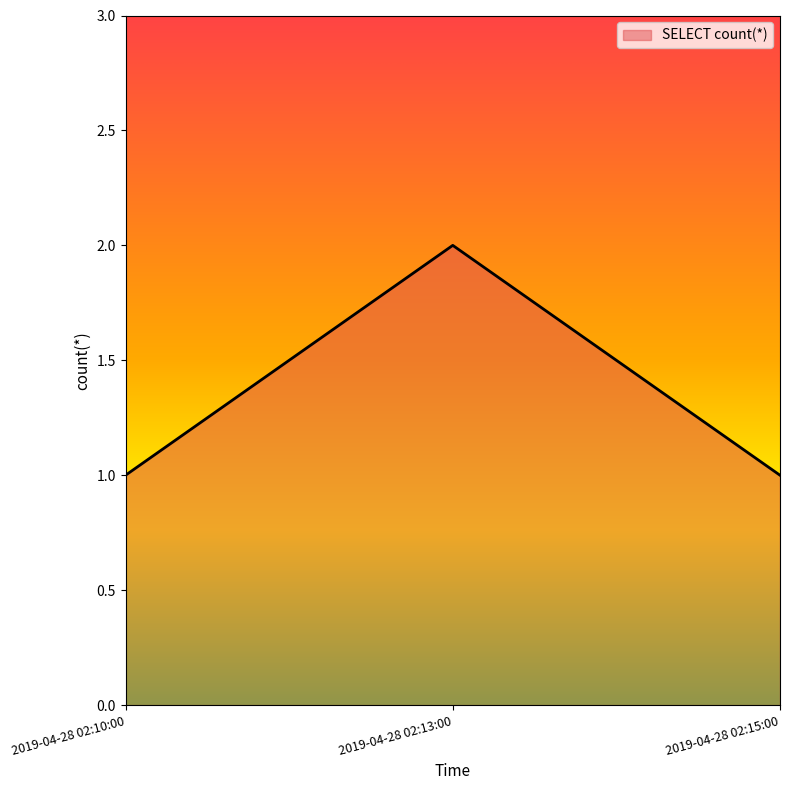

What is the ratio of the value at 2019-04-28 02:15:00 to the value at 2019-04-28 02:13:00?

0.5